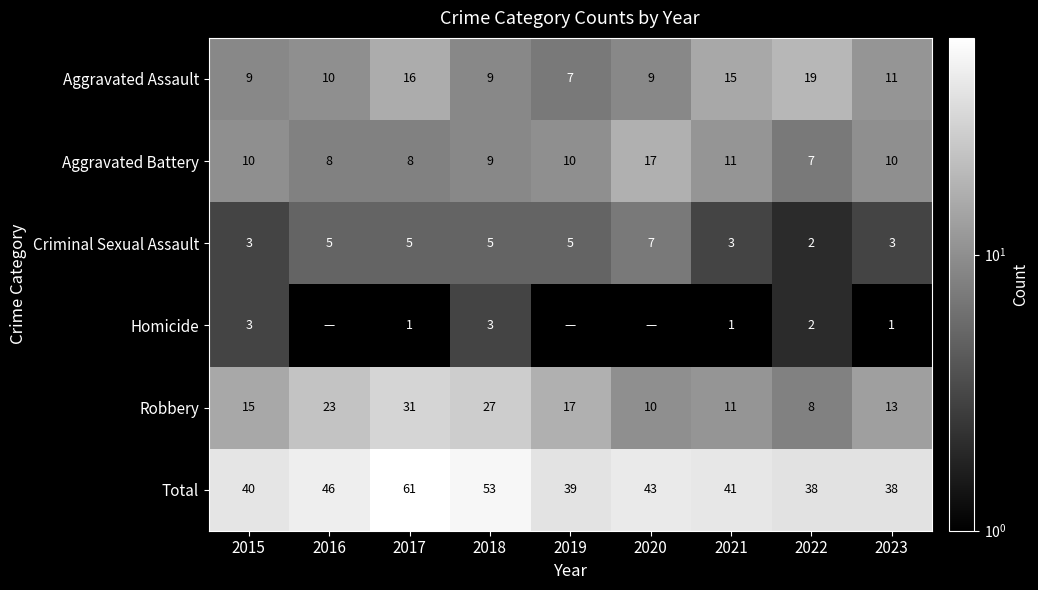

What is the spread (max minus min) of values at 2018?

50